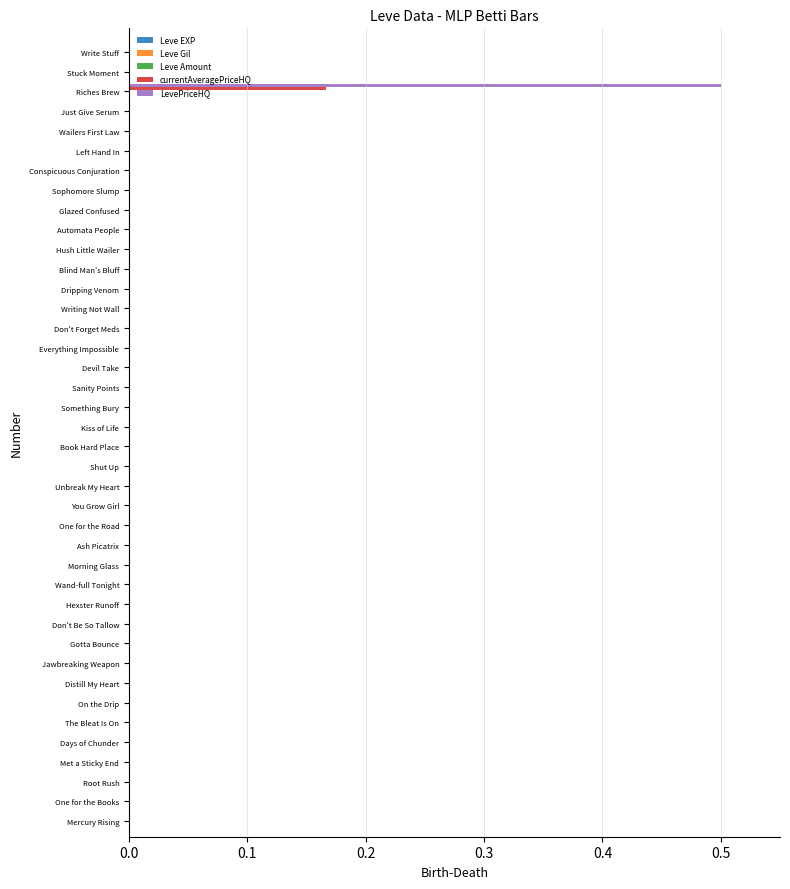

At which category is the sum across all series the highest?

Riches Brew